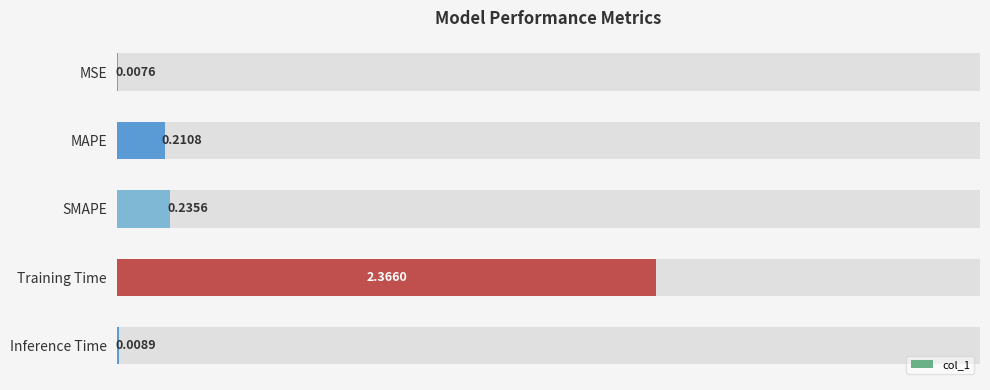

Are the bars grouped side by side (vs. stacked)?

No